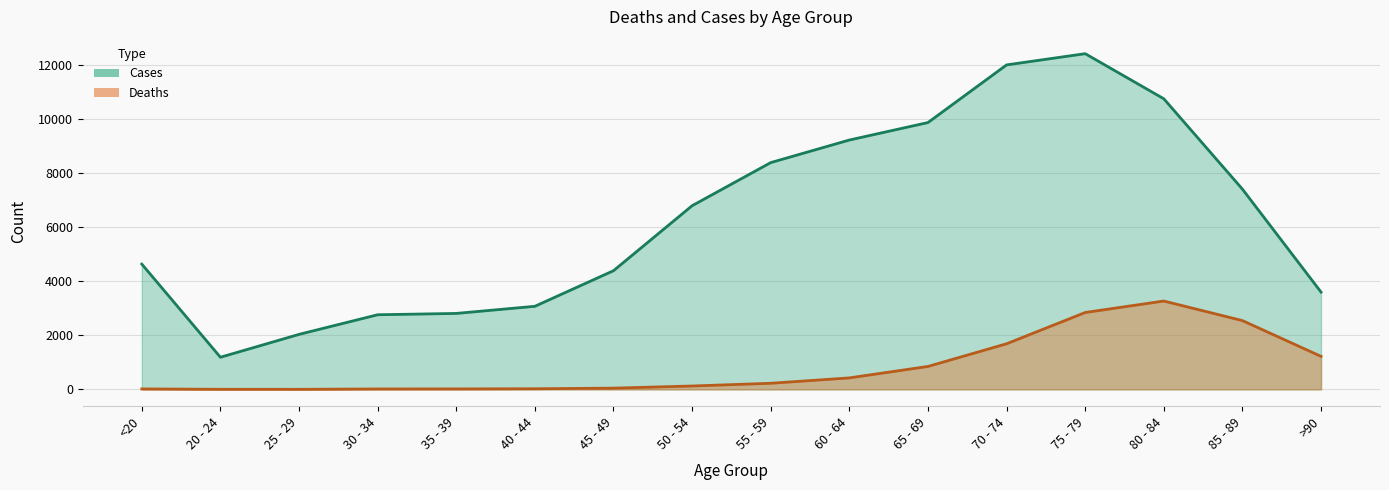

What position from the left is 45 - 49?

7